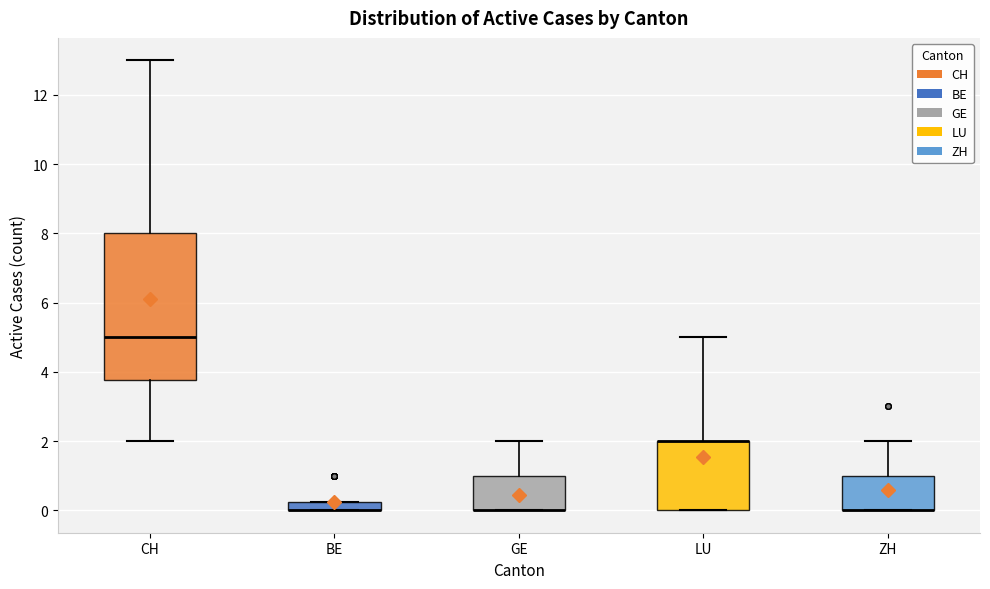

Which box is the tallest, from its lower edge to its upper edge?

CH